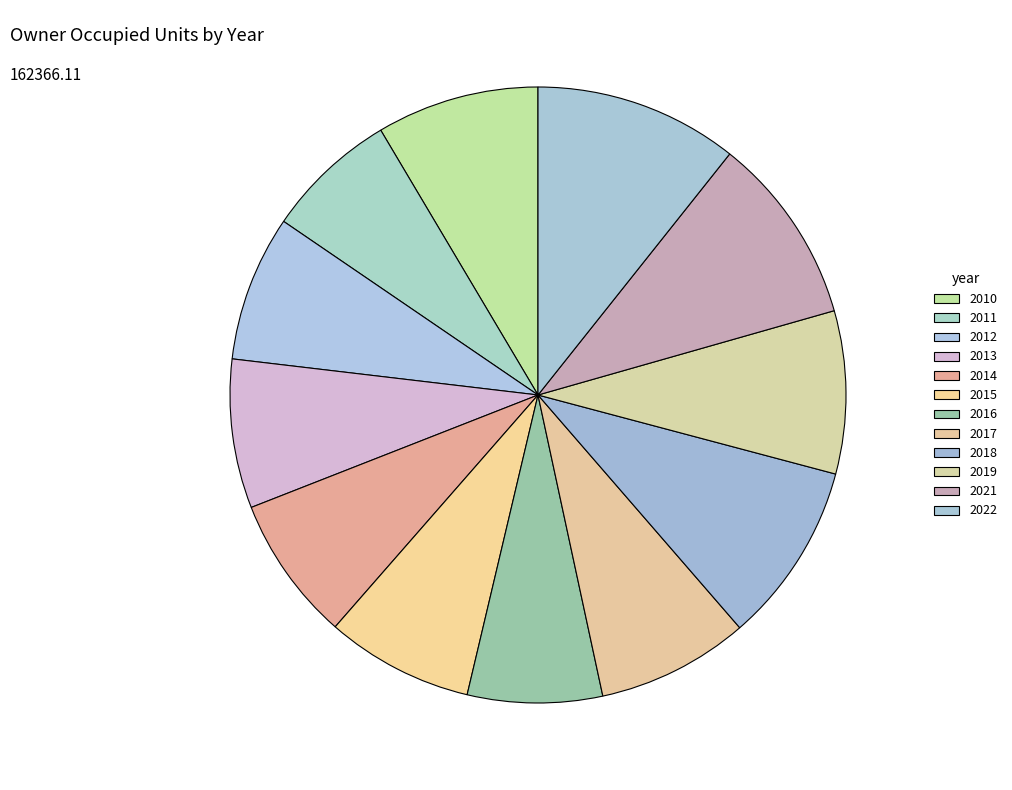

Rank the categories by value from lowest to highest.

2011, 2016, 2014, 2012, 2015, 2013, 2017, 2010, 2019, 2018, 2021, 2022